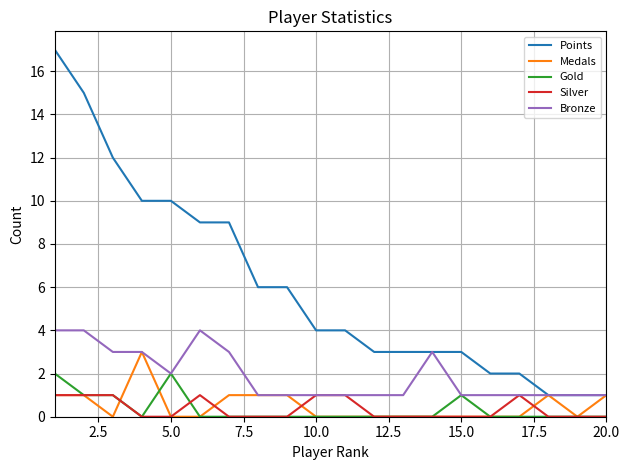

What are all the series names shown in the legend?

Points, Medals, Gold, Silver, Bronze